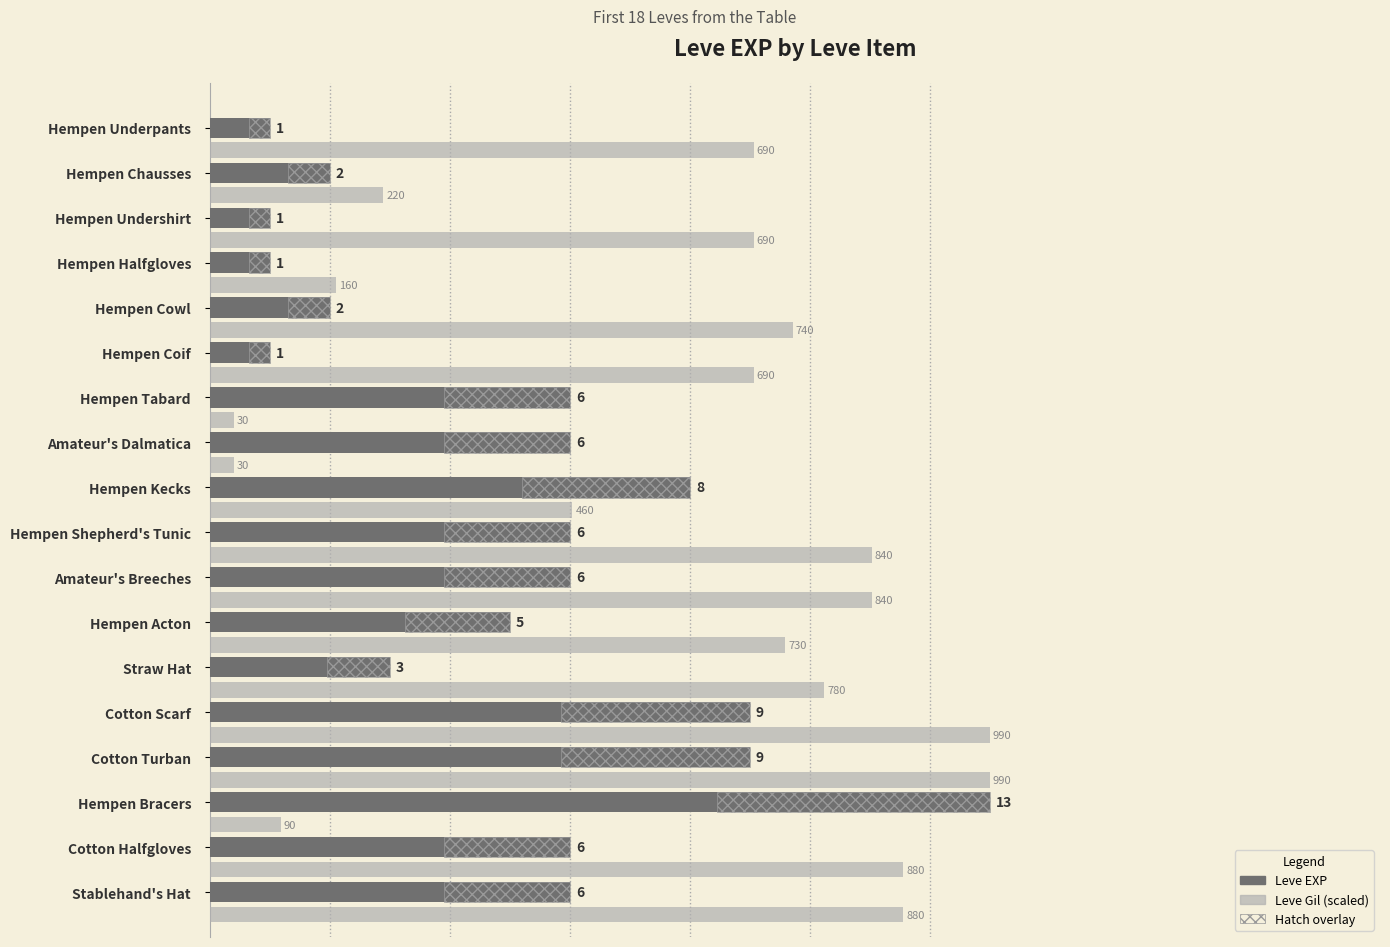

What is the difference between the maximum and minimum values in the Leve EXP series?

12.0